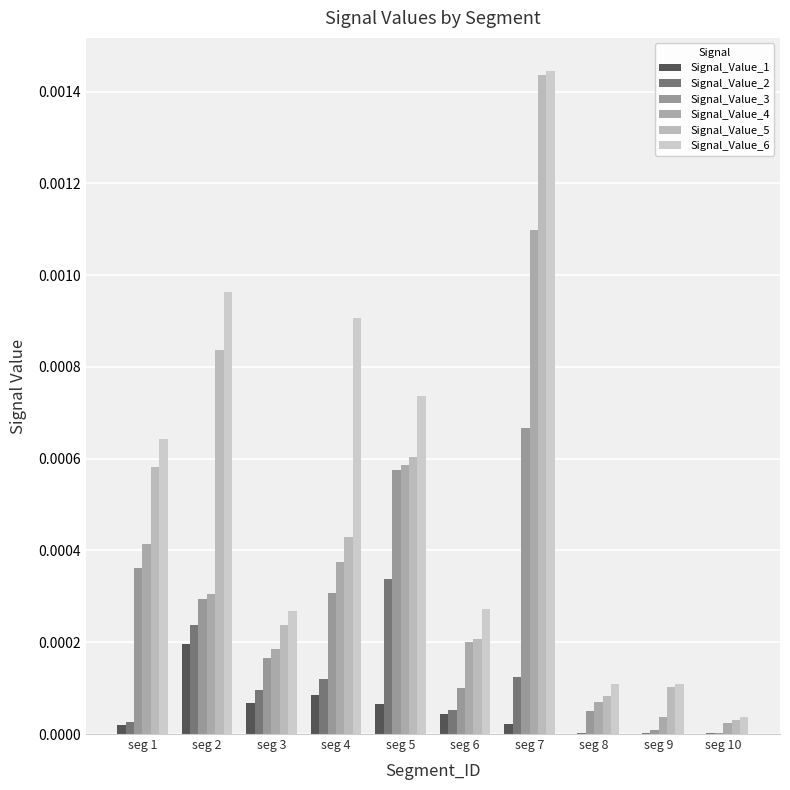

Which series changed the most between seg 3 and seg 5?

Signal_Value_6